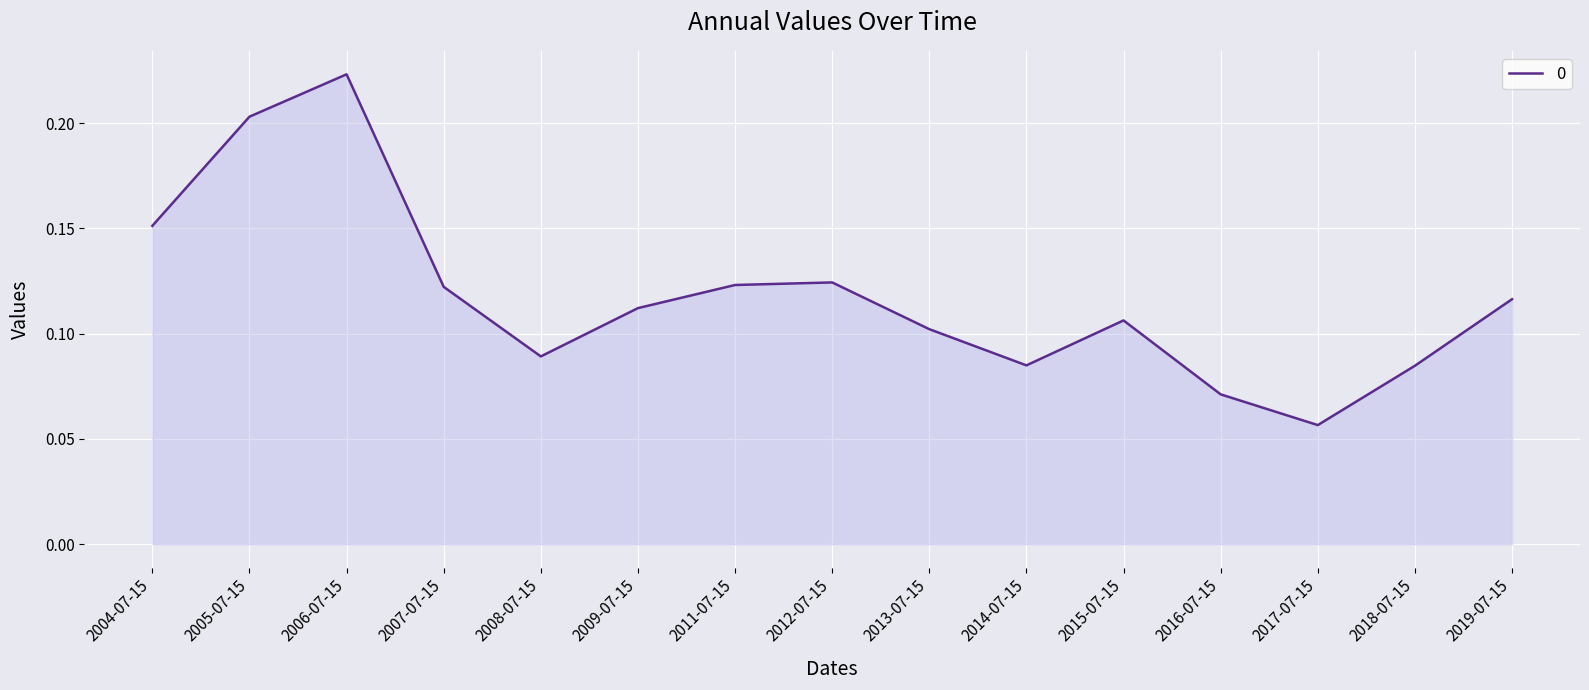

Between 2013-07-15 and 2018-07-15, which is larger?

2013-07-15